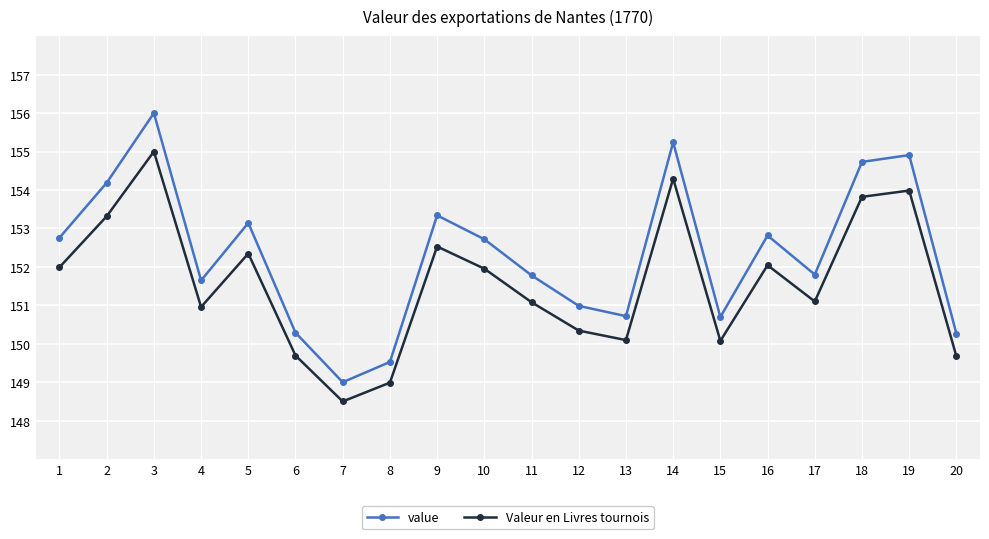

What is the value of the Valeur en Livres tournois point at the 6th from the left?

149.7